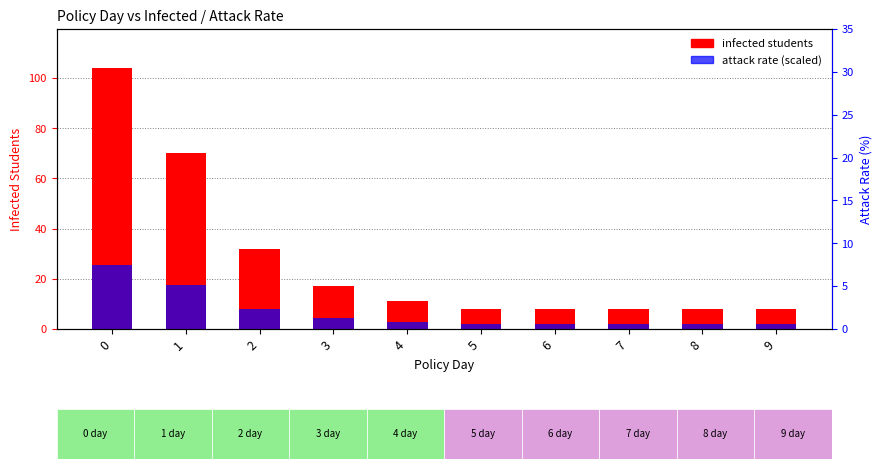

Is it true that infected students equals 4.8 at 5?

False